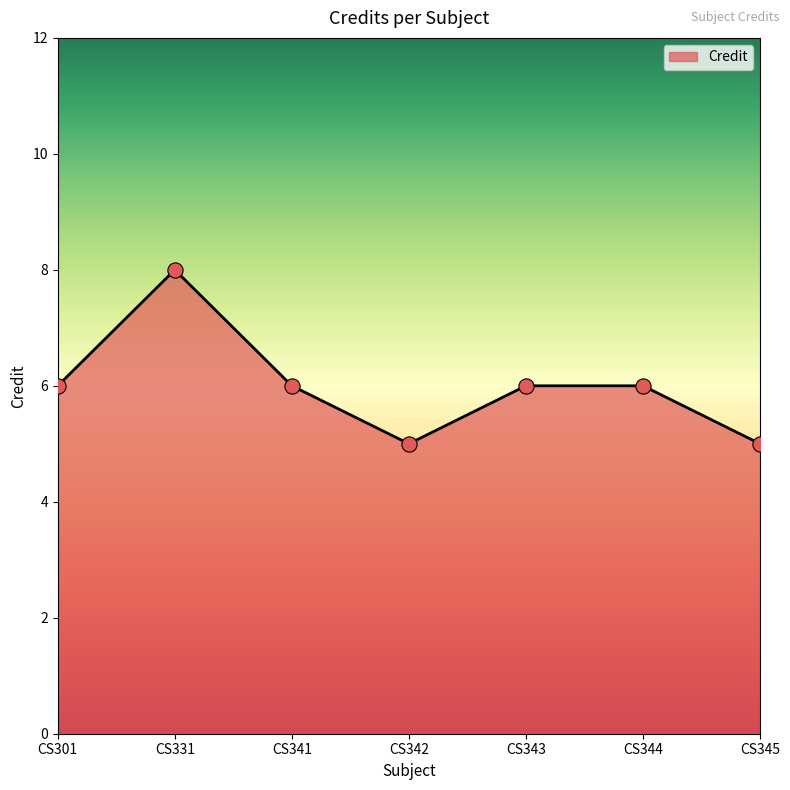

What is the ratio of the value at CS331 to the value at CS343?

1.3